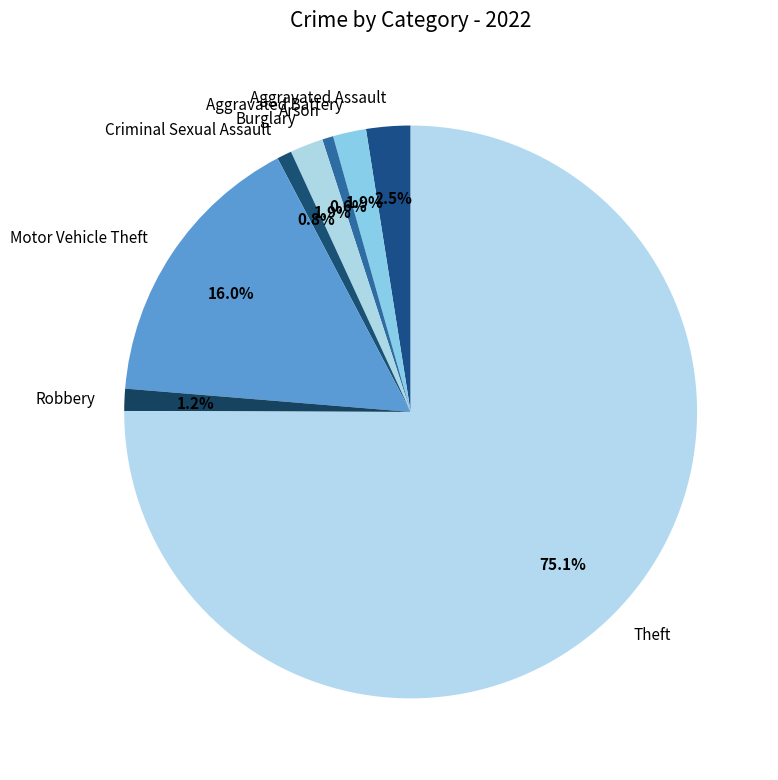

Which has a higher value, Motor Vehicle Theft or Aggravated Battery?

Motor Vehicle Theft